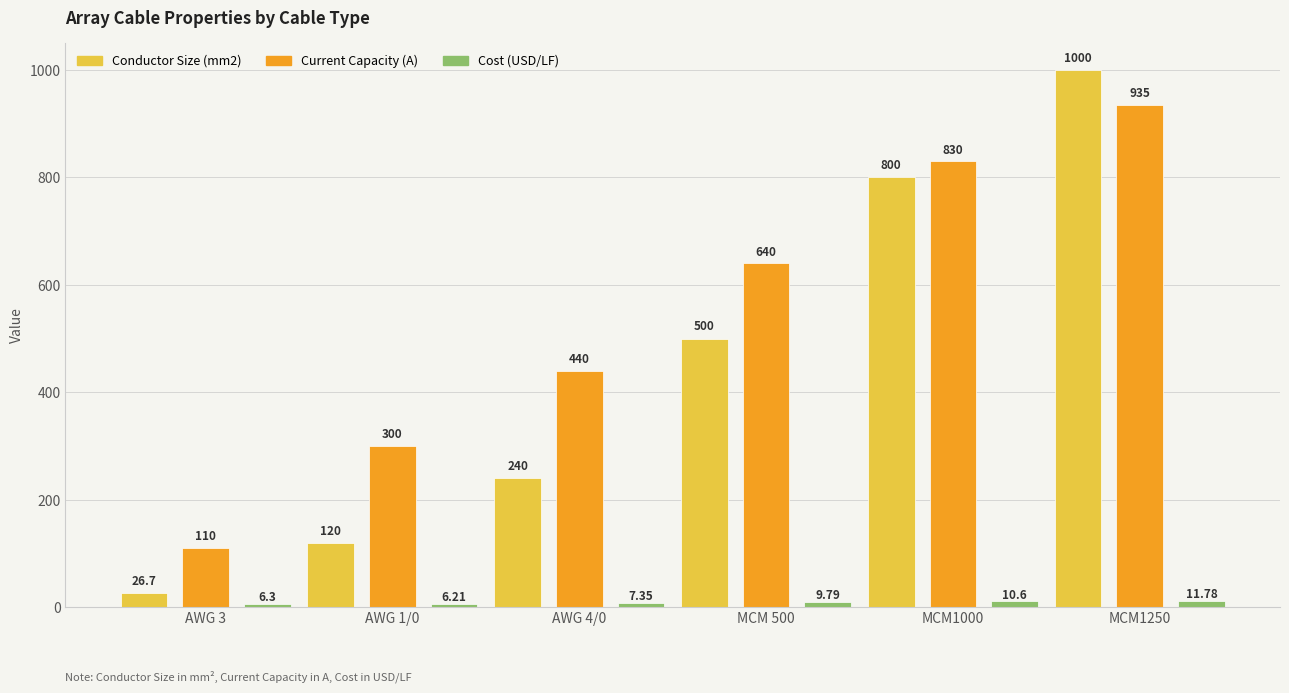

What is the maximum value shown in the chart?

1000.0